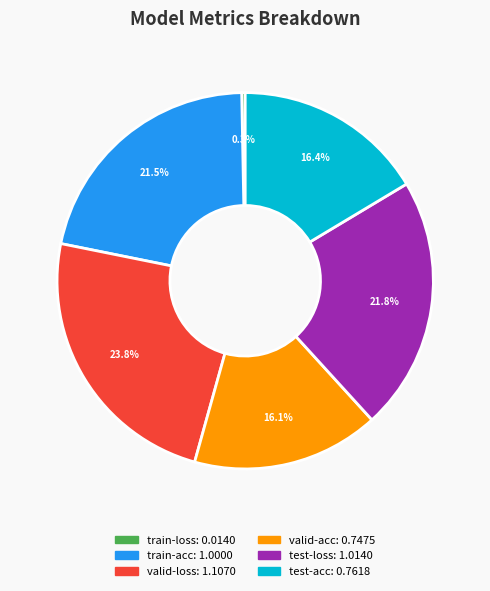

Is it true that valid-acc is 10% of the pie?

False